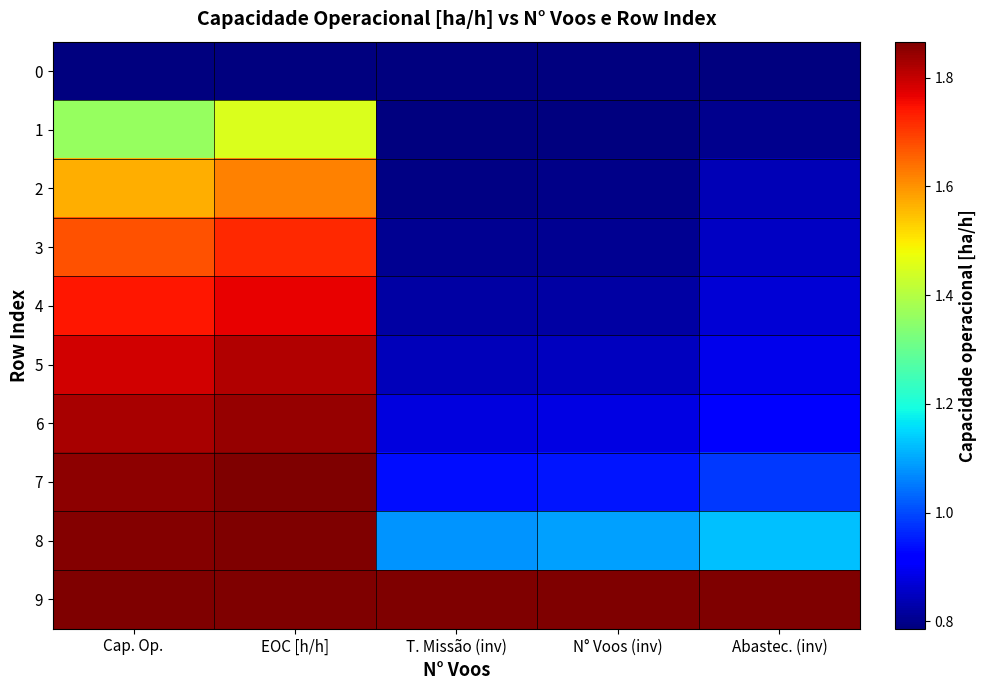

List the series in order of their peak value, highest first.

7, 8, 9, 6, 5, 4, 3, 2, 1, 0